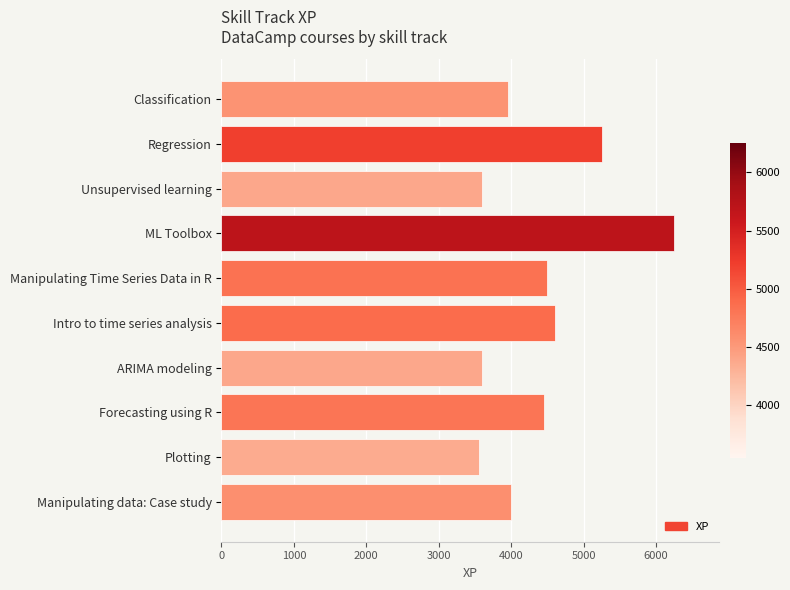

What is the difference between the maximum and second lowest values?

2650